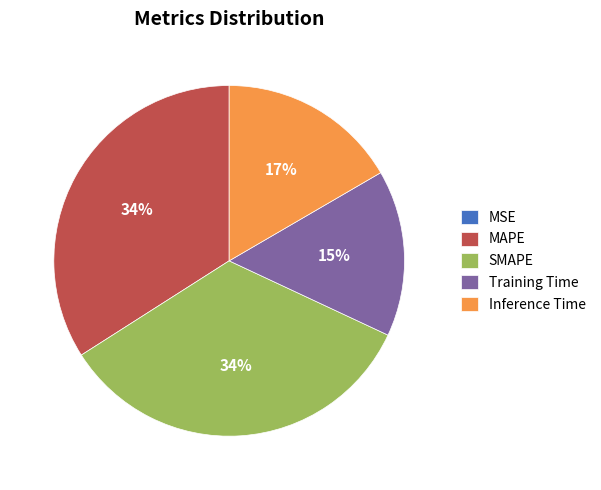

Does MAPE represent more than half of the total?

No